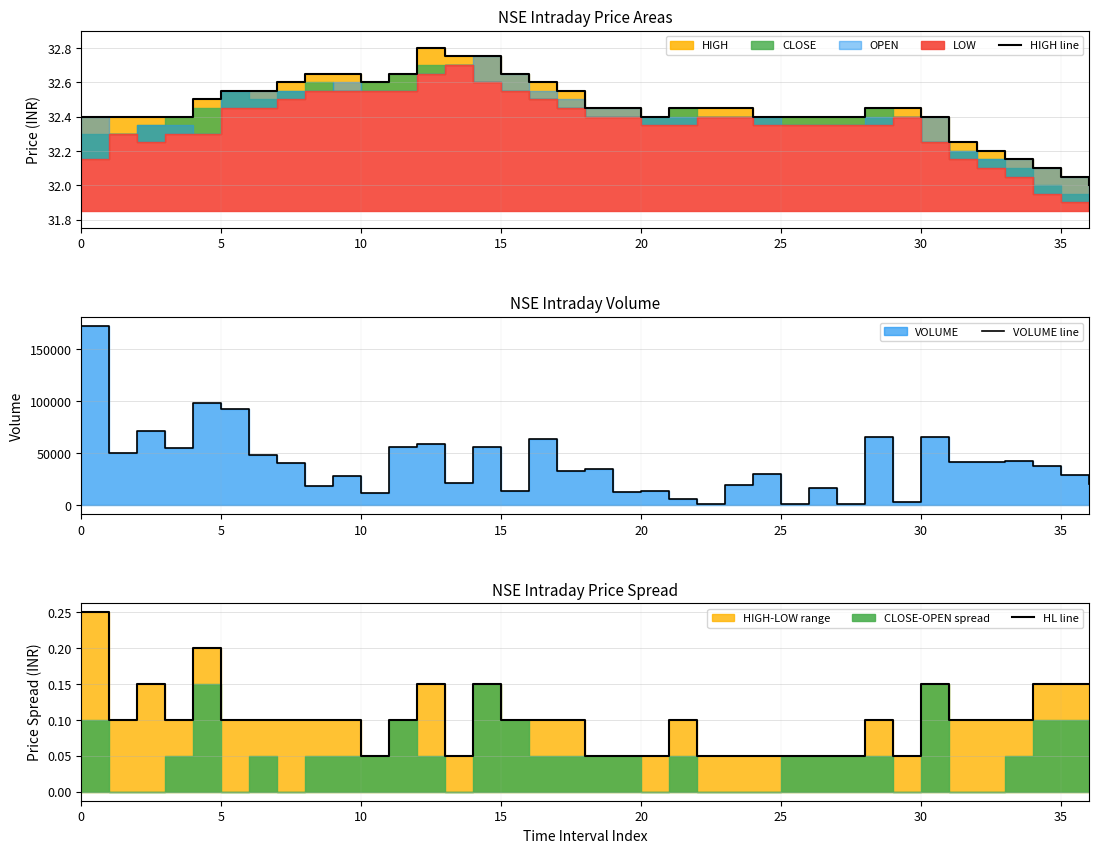

At which category does the chart reach its minimum across all series?

13